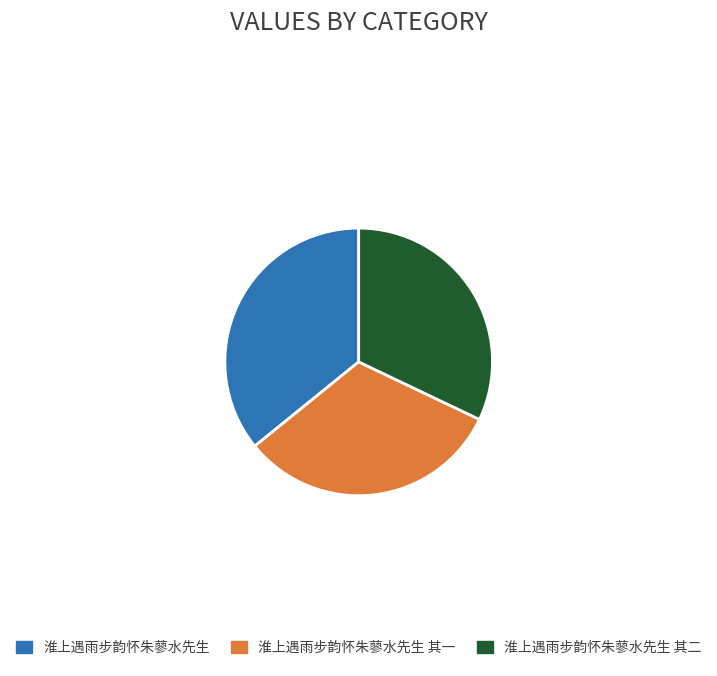

Is it true that 淮上遇雨步韵怀朱蓼水先生 is 36% of the pie?

True